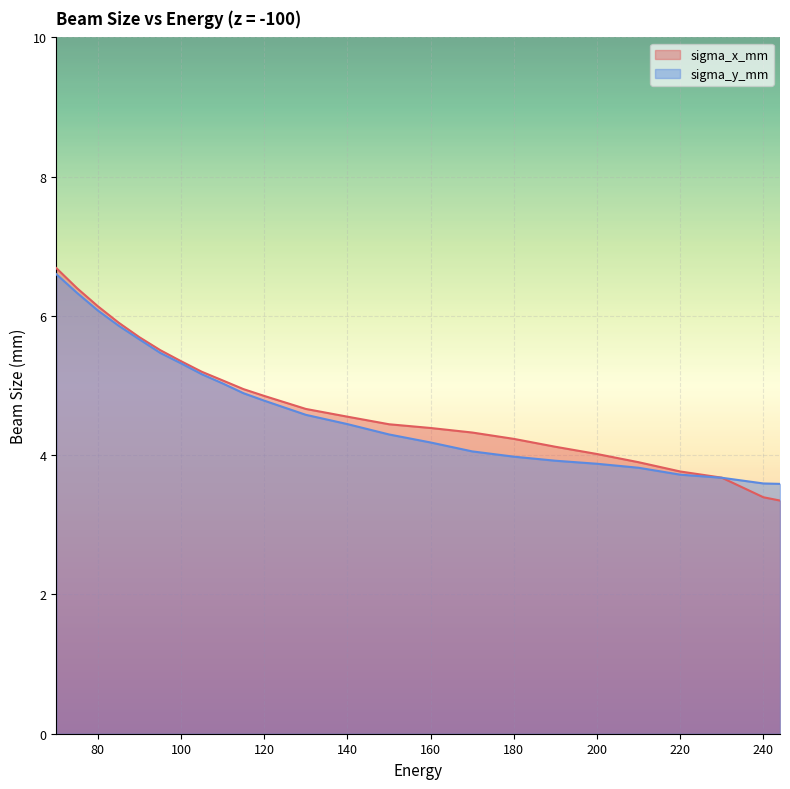

What is the spread (max minus min) of values at 160?

0.2